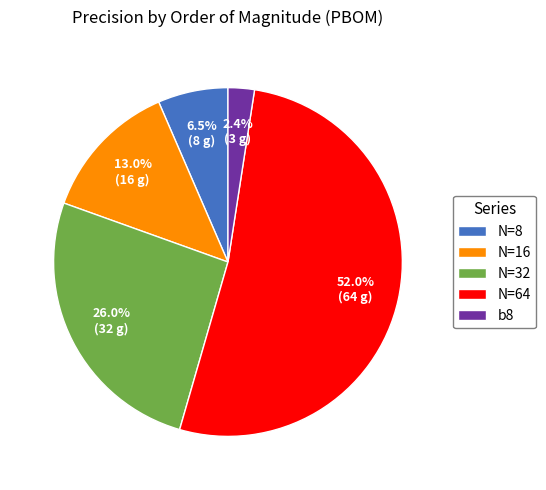

Rank the categories by value from lowest to highest.

b8, N=8, N=16, N=32, N=64